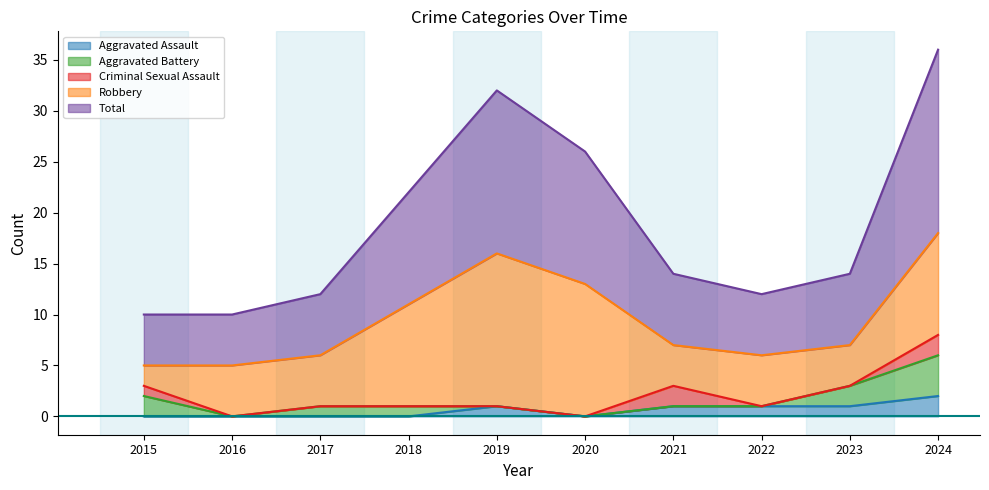

What is the difference between the maximum and minimum values in the Aggravated Battery series?

4